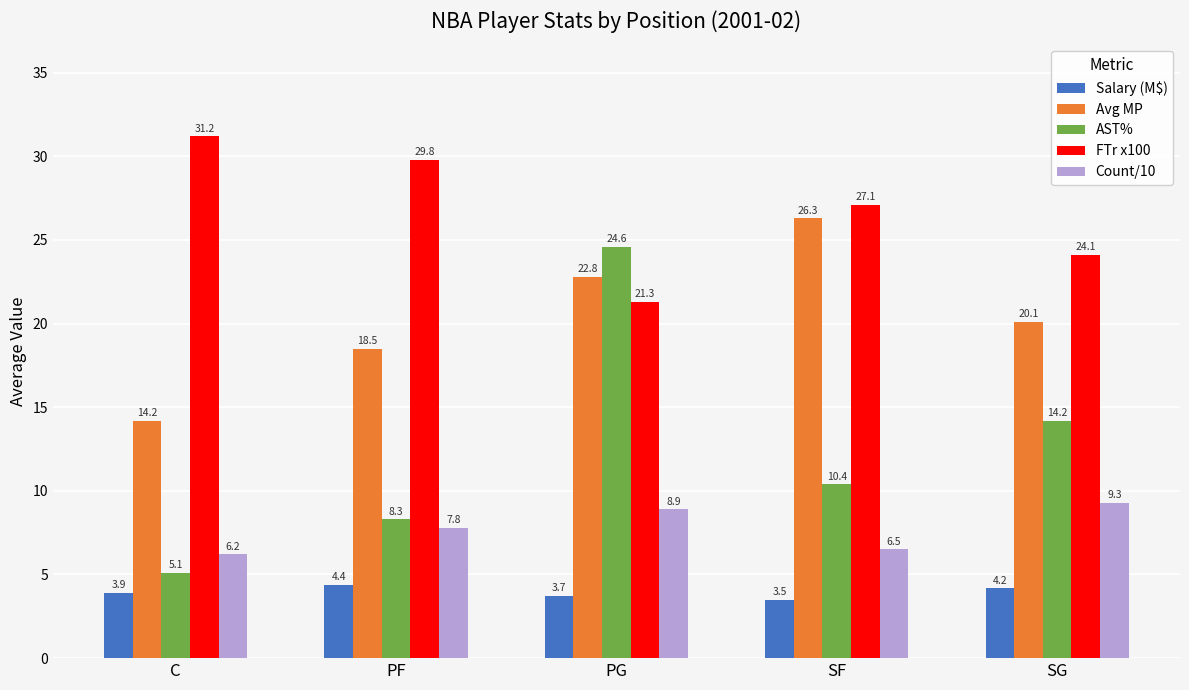

Reading left to right, list all the values displayed in this chart.

Salary (M$): 3.9	4.4	3.7	3.5	4.2
Avg MP: 14.2	18.5	22.8	26.3	20.1
AST%: 5.1	8.3	24.6	10.4	14.2
FTr x100: 31.2	29.8	21.3	27.1	24.1
Count/10: 6.2	7.8	8.9	6.5	9.3